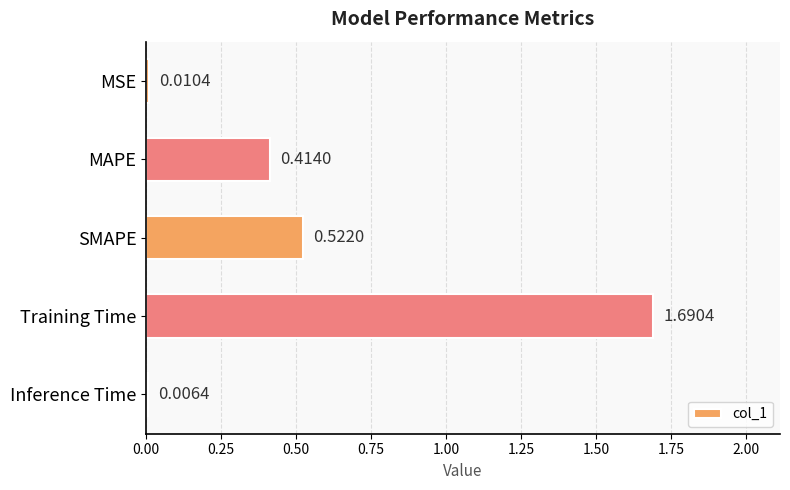

What is the label of the 3rd bar from the top?

SMAPE